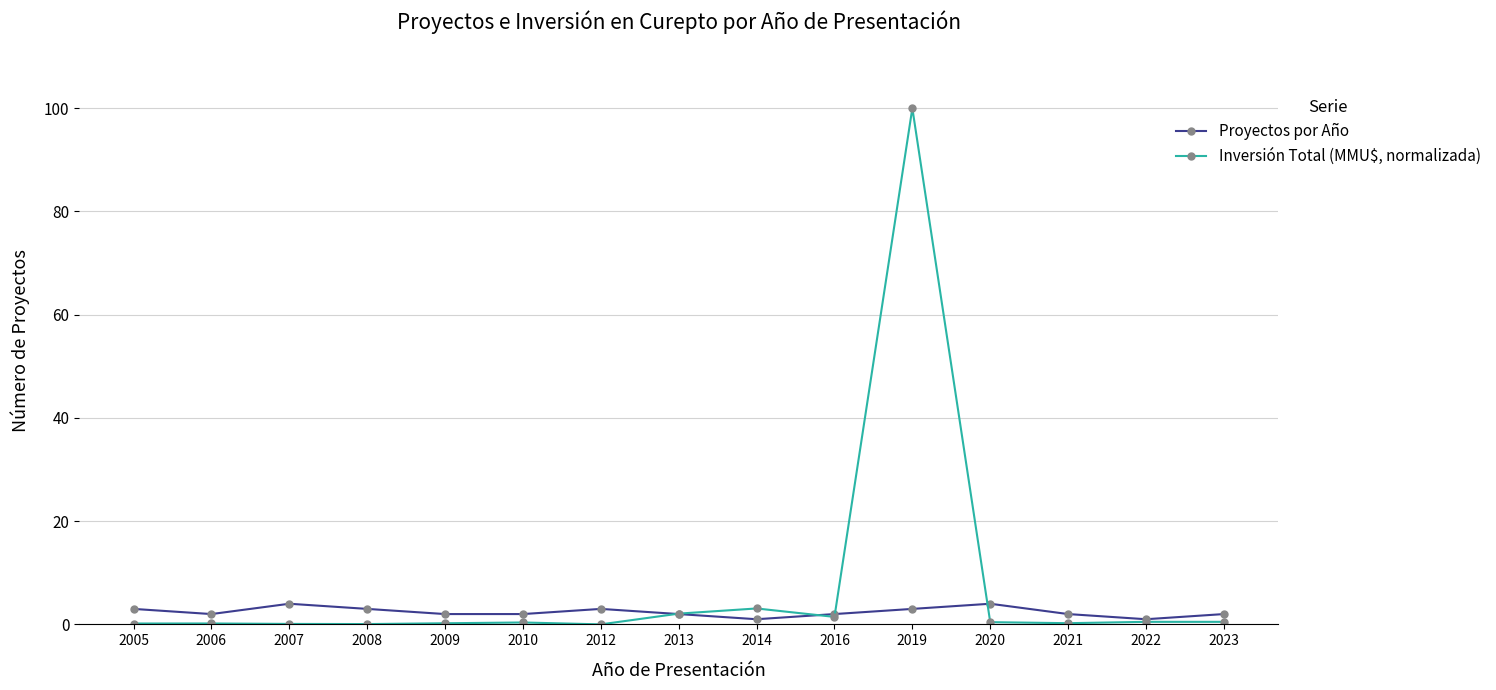

True or false: Proyectos por Año has a value of 2.0 at 2016.

True